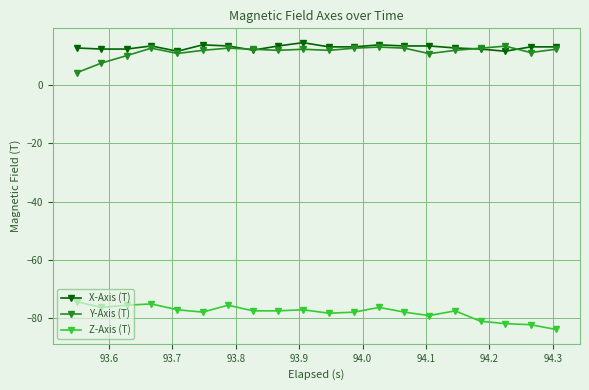

What is the maximum value for Y-Axis (T)?

13.3